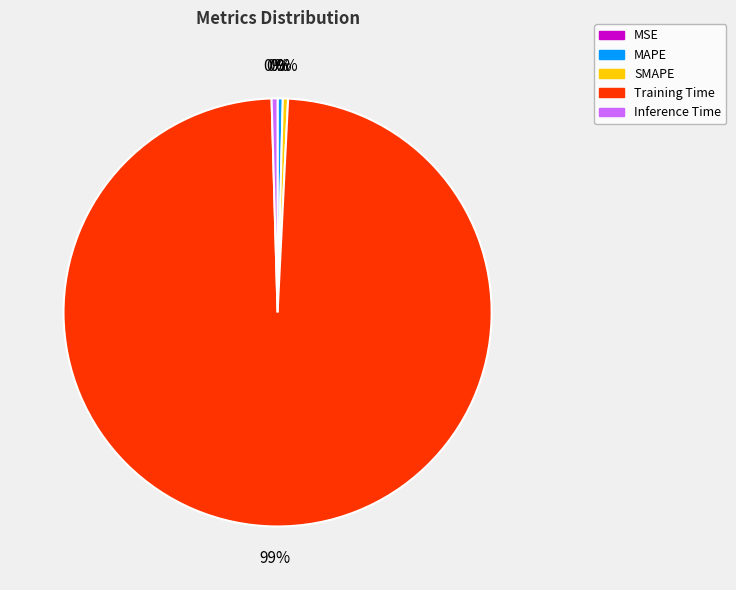

Which has a higher value, Training Time or Inference Time?

Training Time